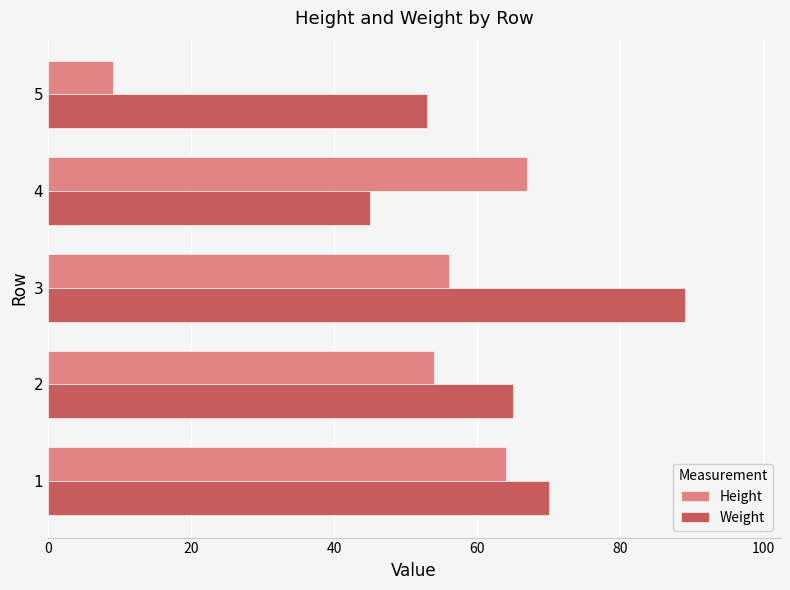

How many series are shown in this chart?

2